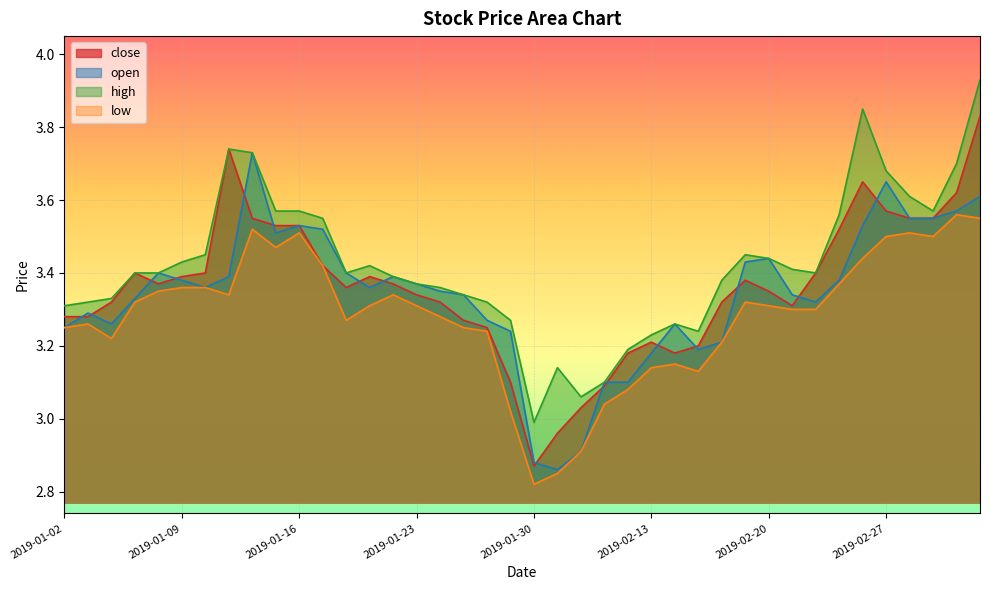

At which category does high reach its first local valley?

2019-01-18